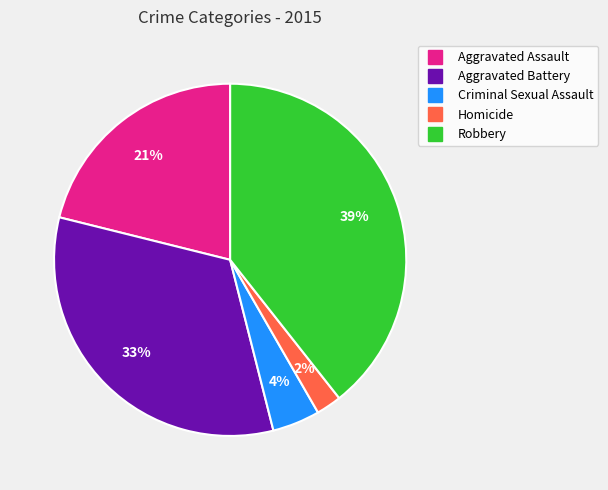

What is the largest slice in the pie chart?

Robbery